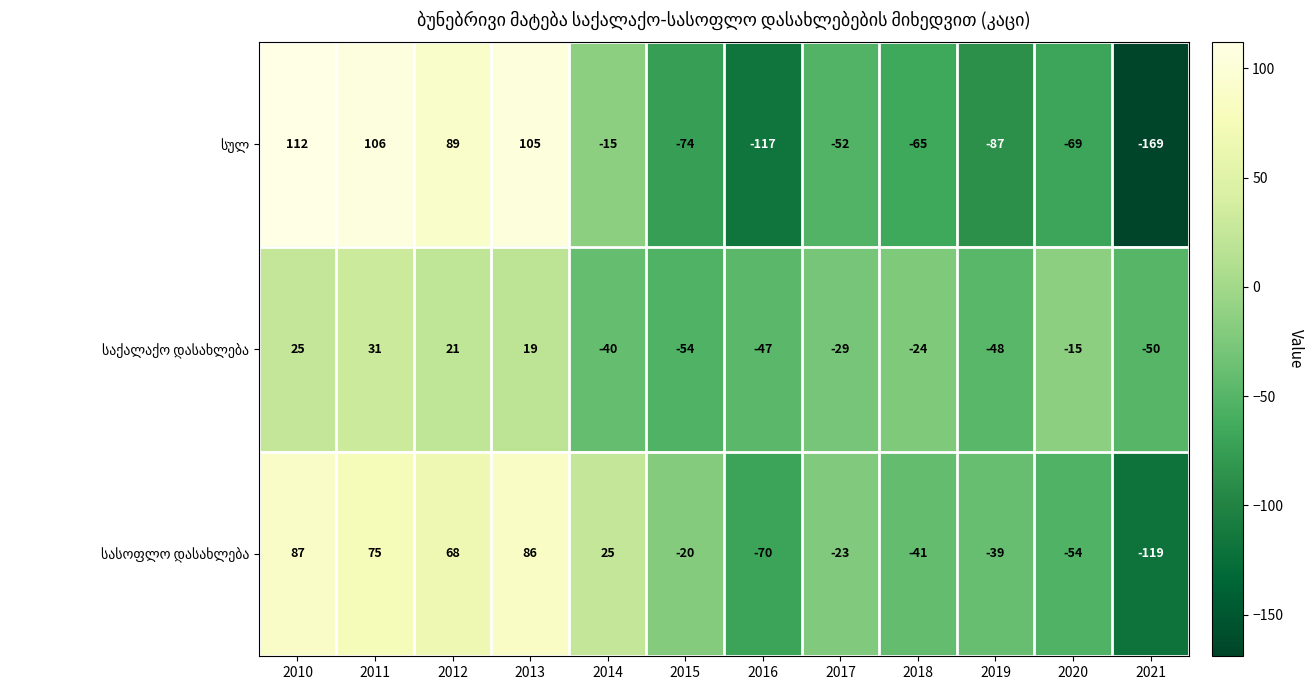

What is the total value across all series at 2018?

-130